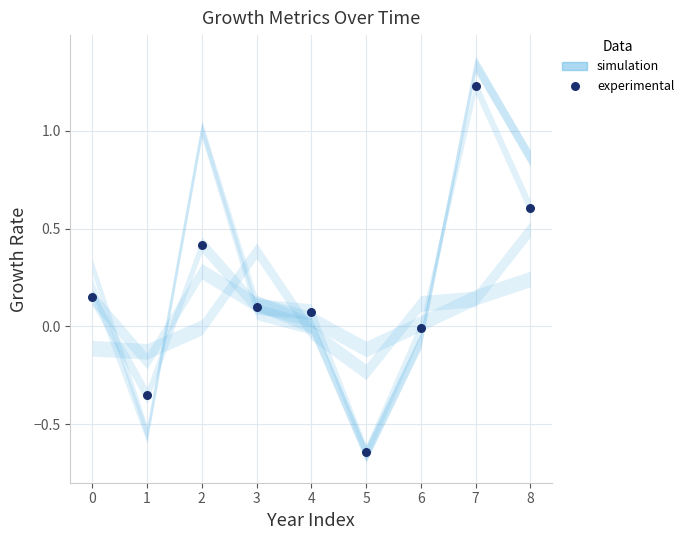

What is the range of Y values (max minus min)?

1.9